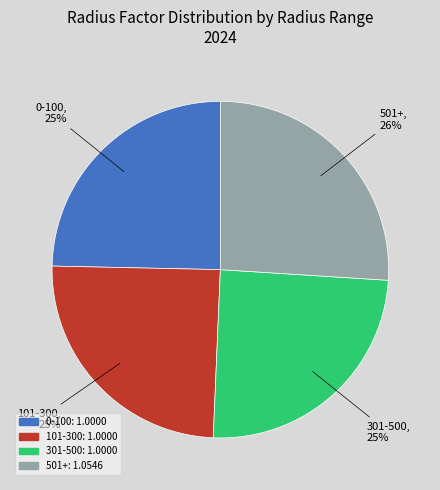

What is the largest slice in the pie chart?

501+